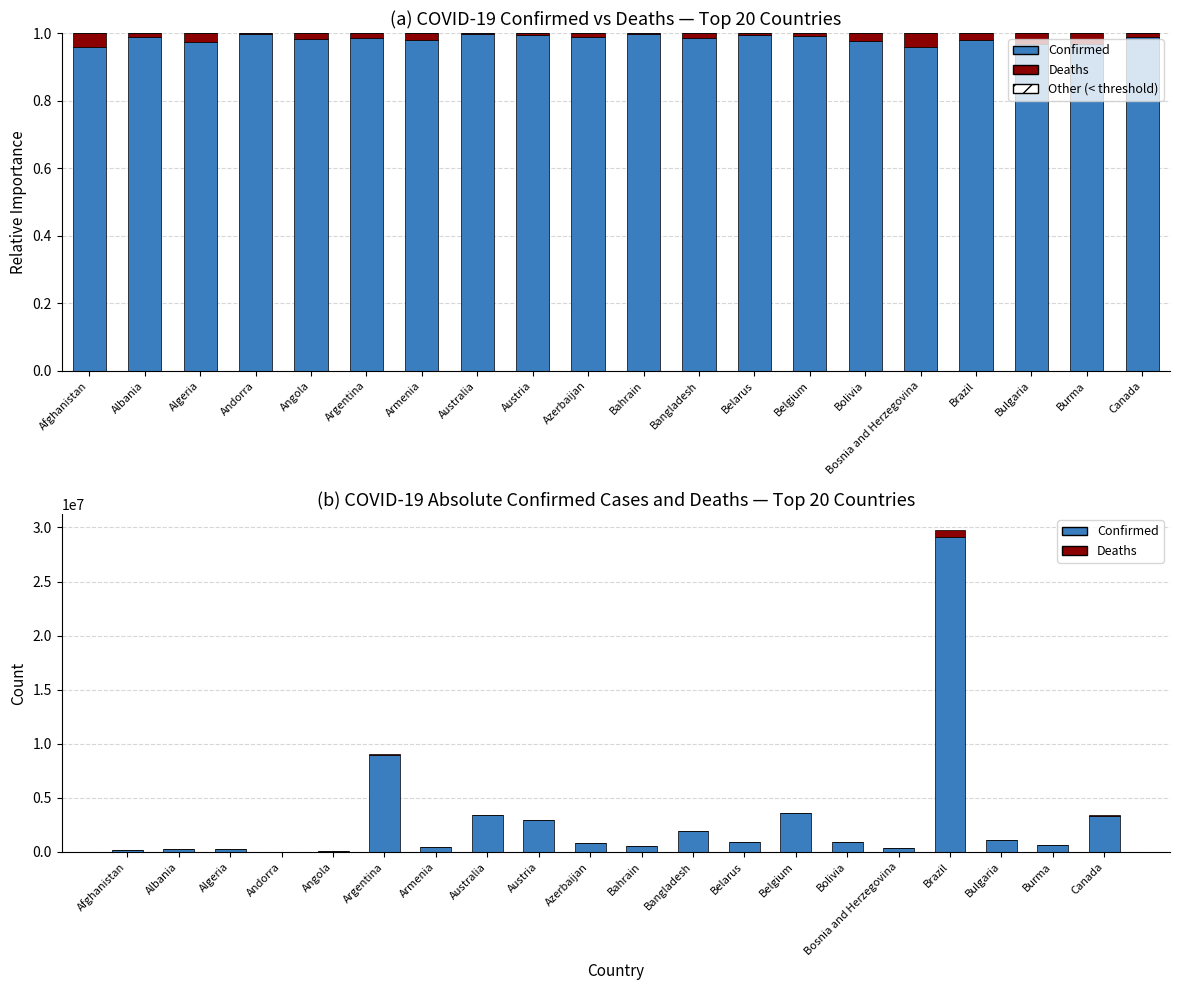

Which series has the largest range (max minus min)?

Confirmed